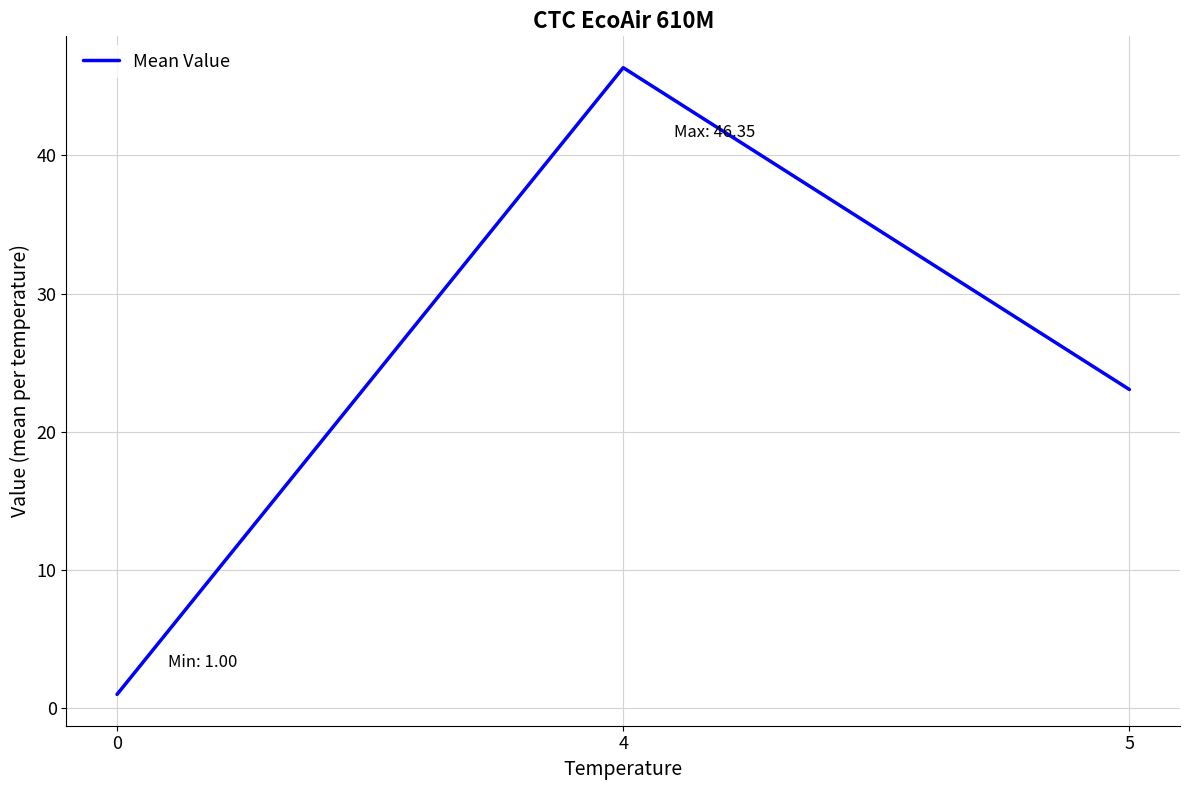

What is the greatest value displayed?

46.4